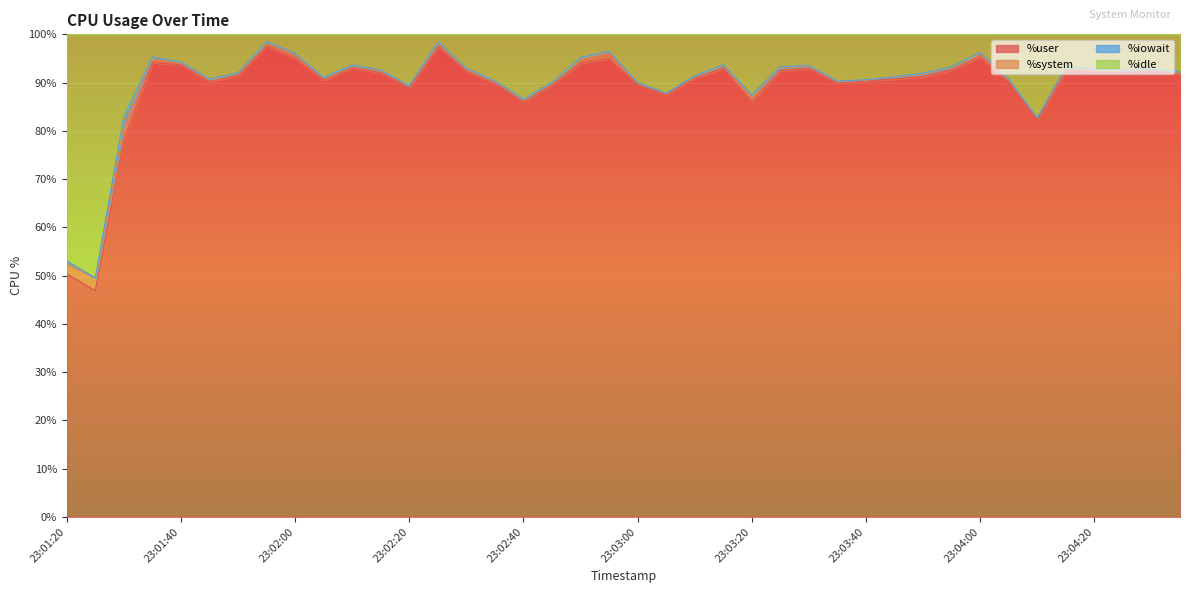

True or false: %user and %idle intersect in this chart.

False